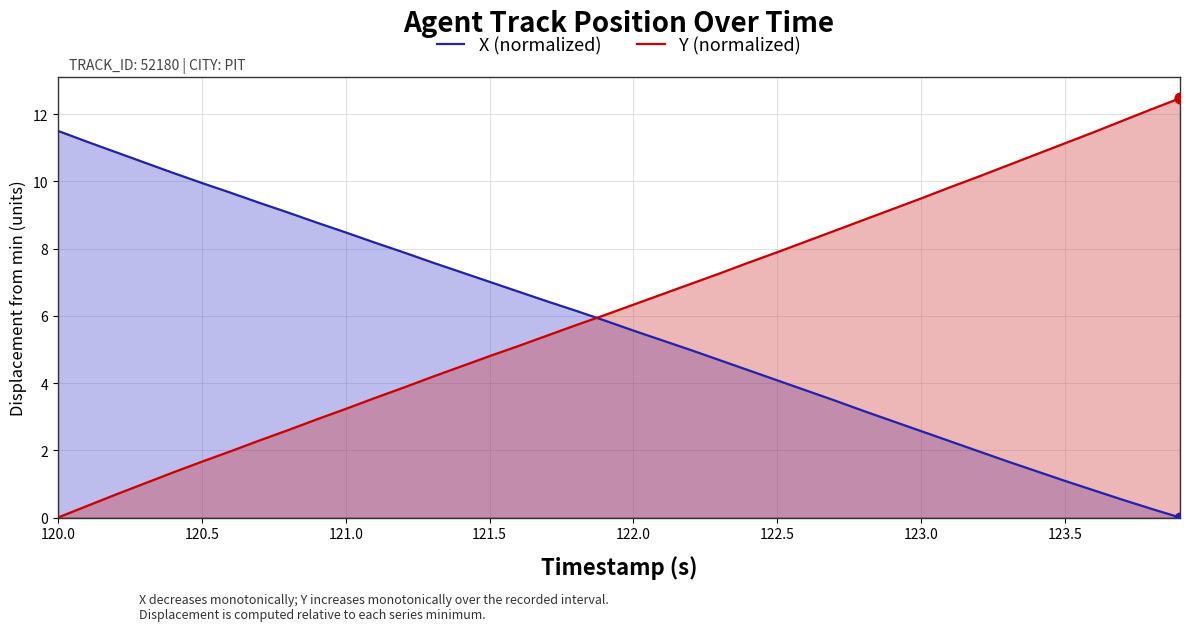

What are all the series names shown in the legend?

X (normalized), Y (normalized)